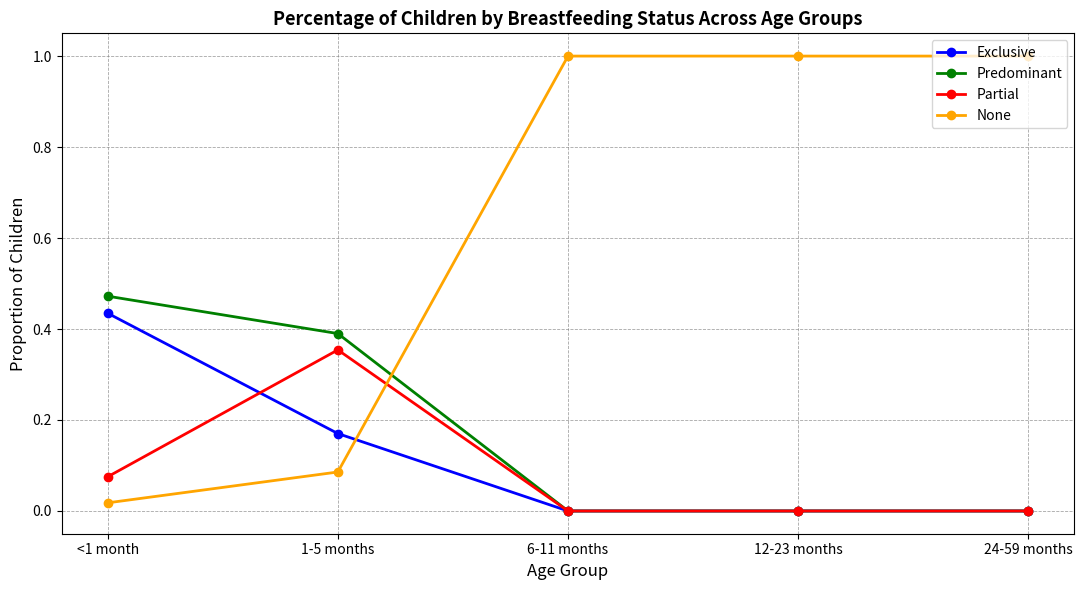

What position from the right is 6-11 months?

3